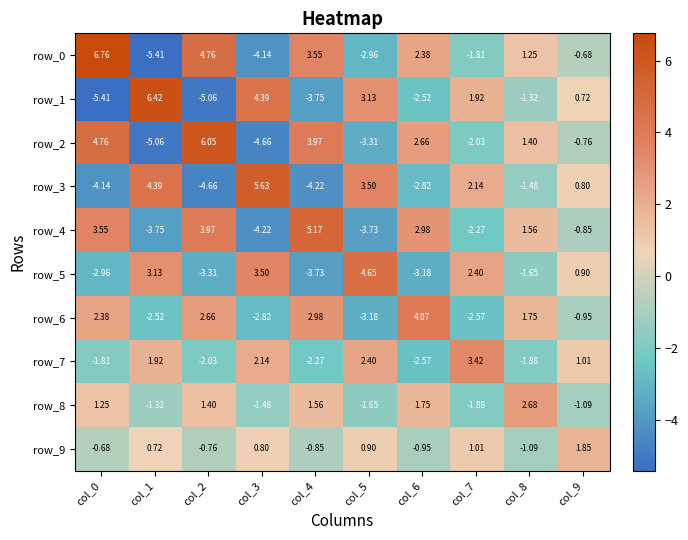

True or false: row_1 has a value of 0.7 at col_7.

False